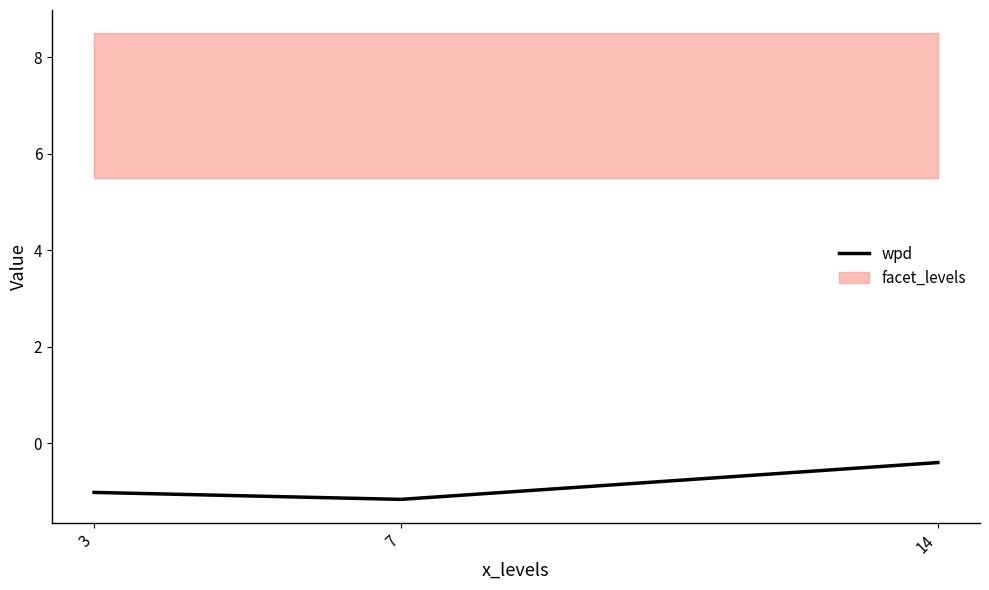

List the labels in order of value, smallest first.

7, 3, 14